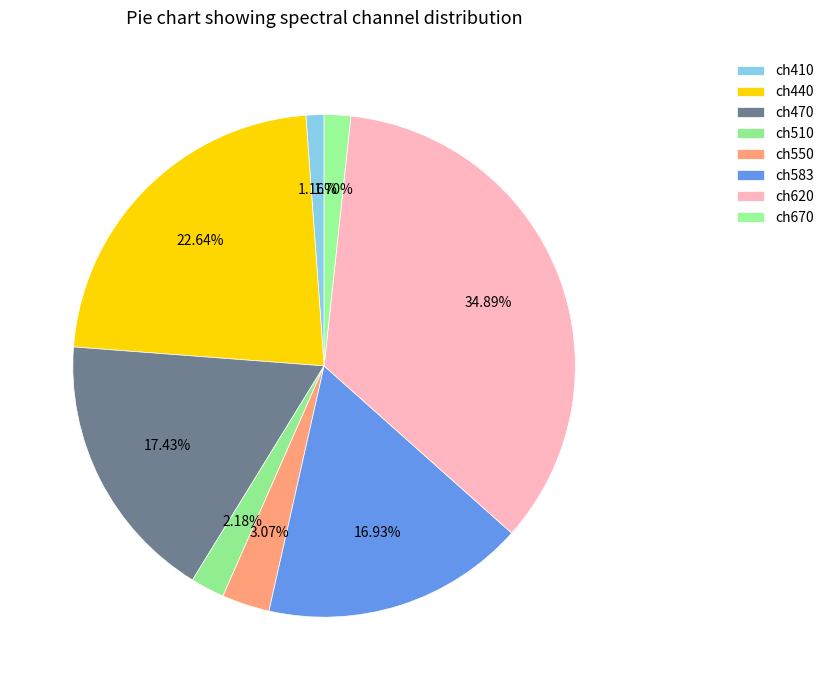

Which has a higher value, ch550 or ch670?

ch550